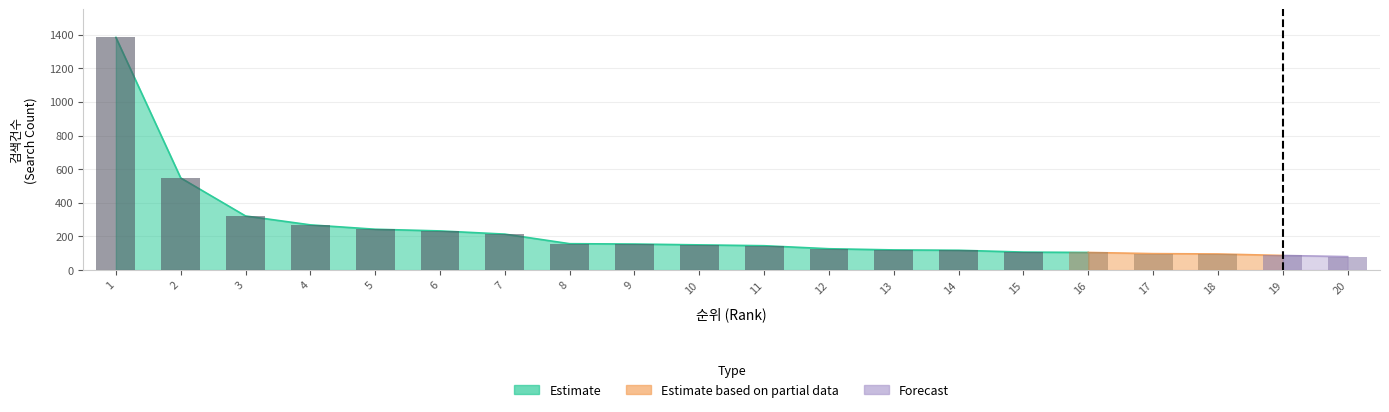

At which label does the data first exceed 150?

1